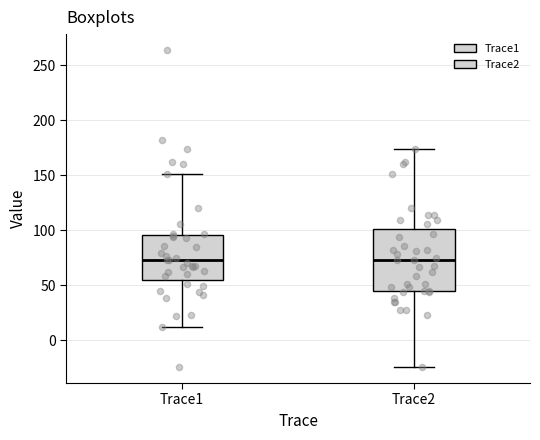

Comparing the boxes themselves (not the whiskers), which one is the tallest?

Trace2